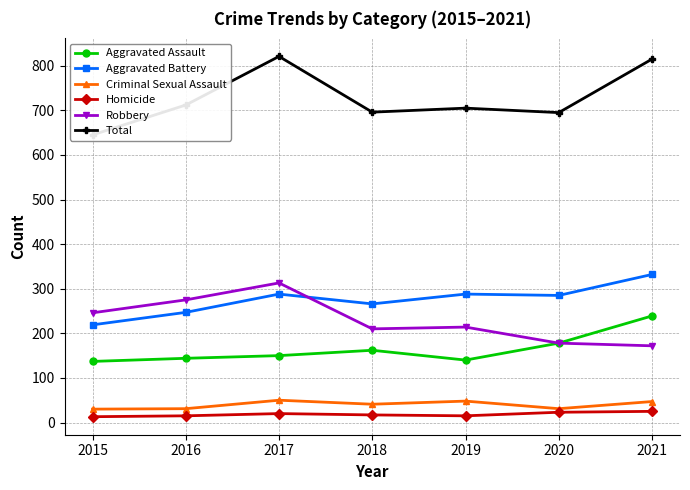

Where is the first local maximum for Total?

2017